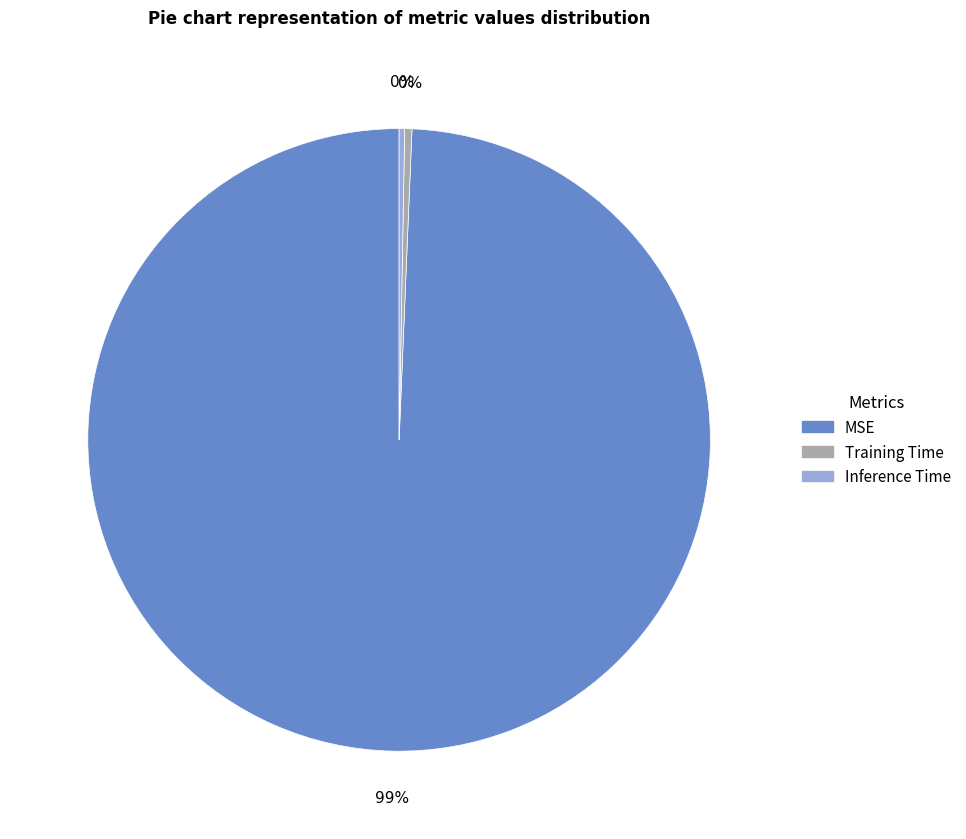

Which has a higher value, Inference Time or MSE?

MSE